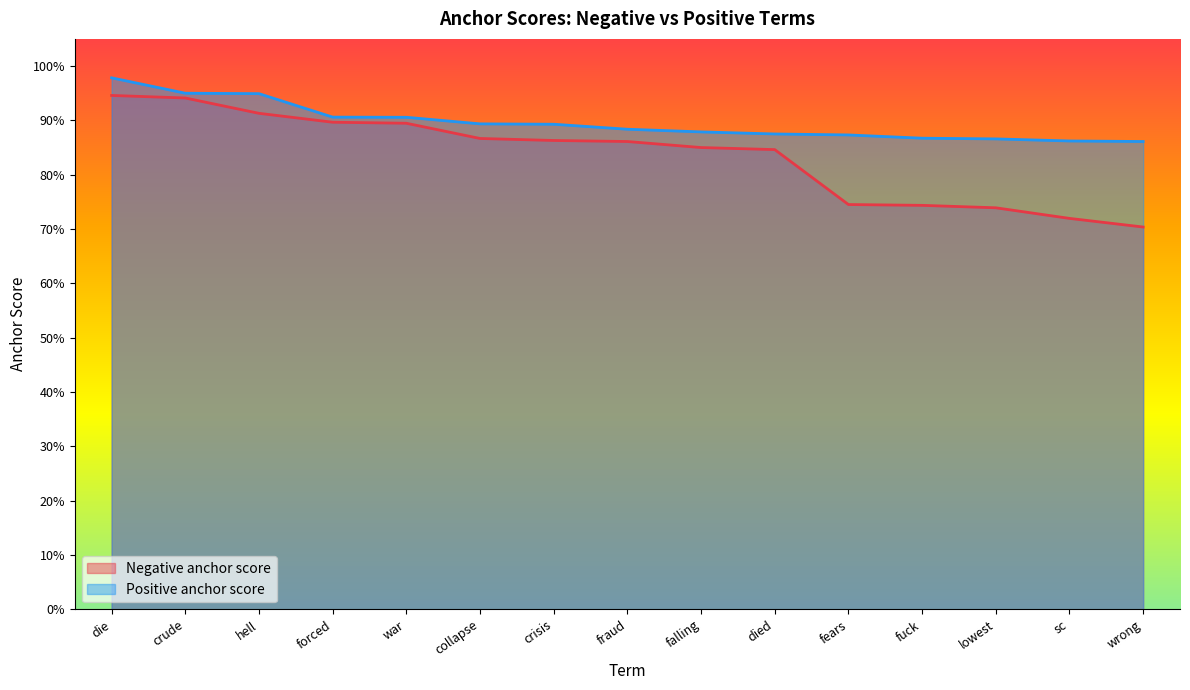

Which series has the widest spread of values?

Negative anchor score